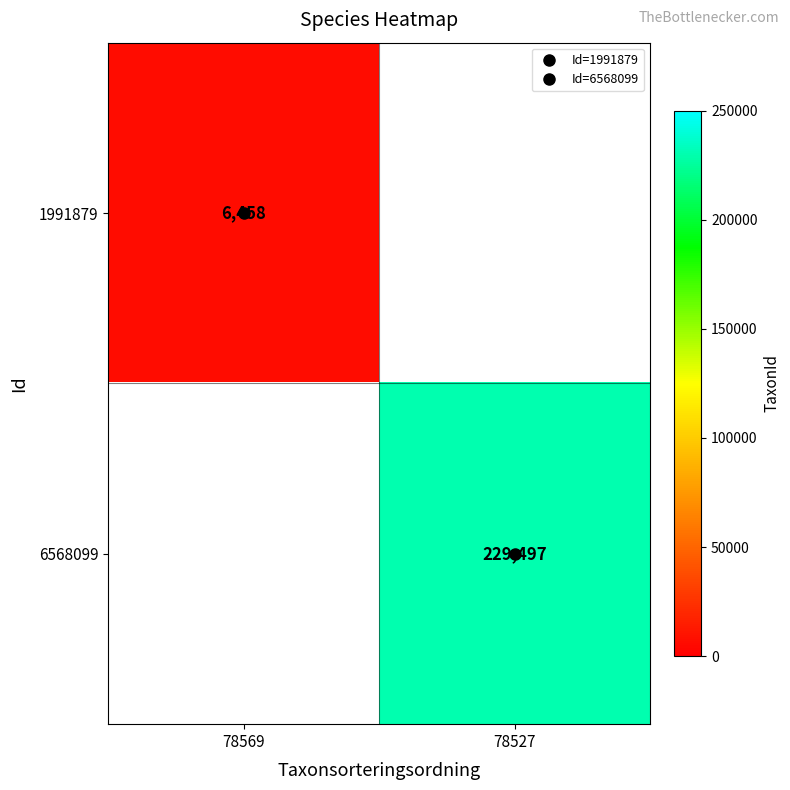

Rank the categories by 6568099 value from highest to lowest.

78569, 78527